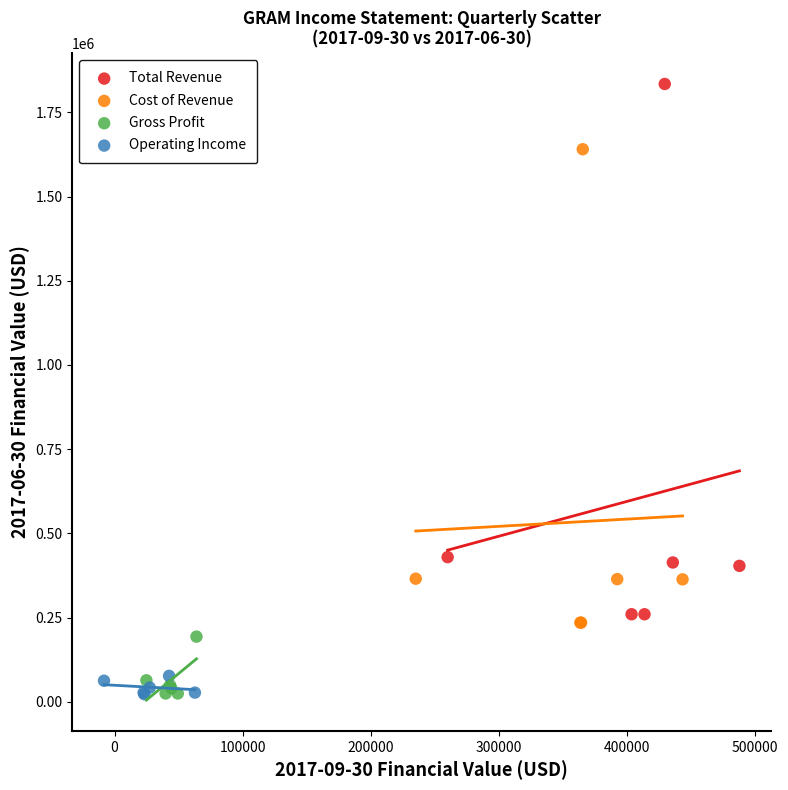

Which series contains the highest Y value?

Total Revenue